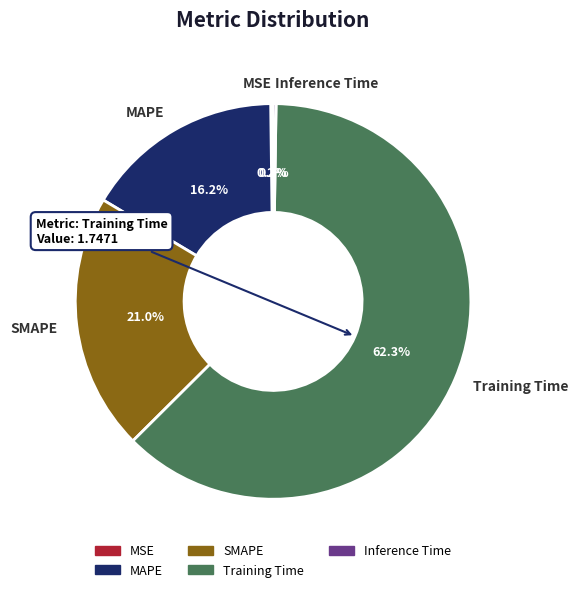

Which slice represents more than half of the pie?

Training Time